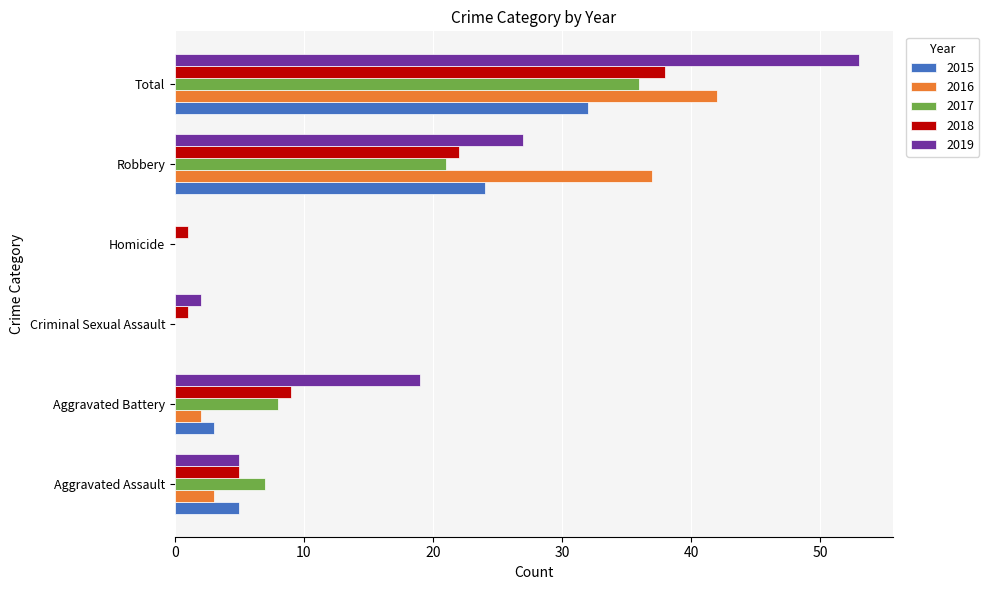

What is the difference between the 2017 values at Criminal Sexual Assault and Aggravated Assault?

7